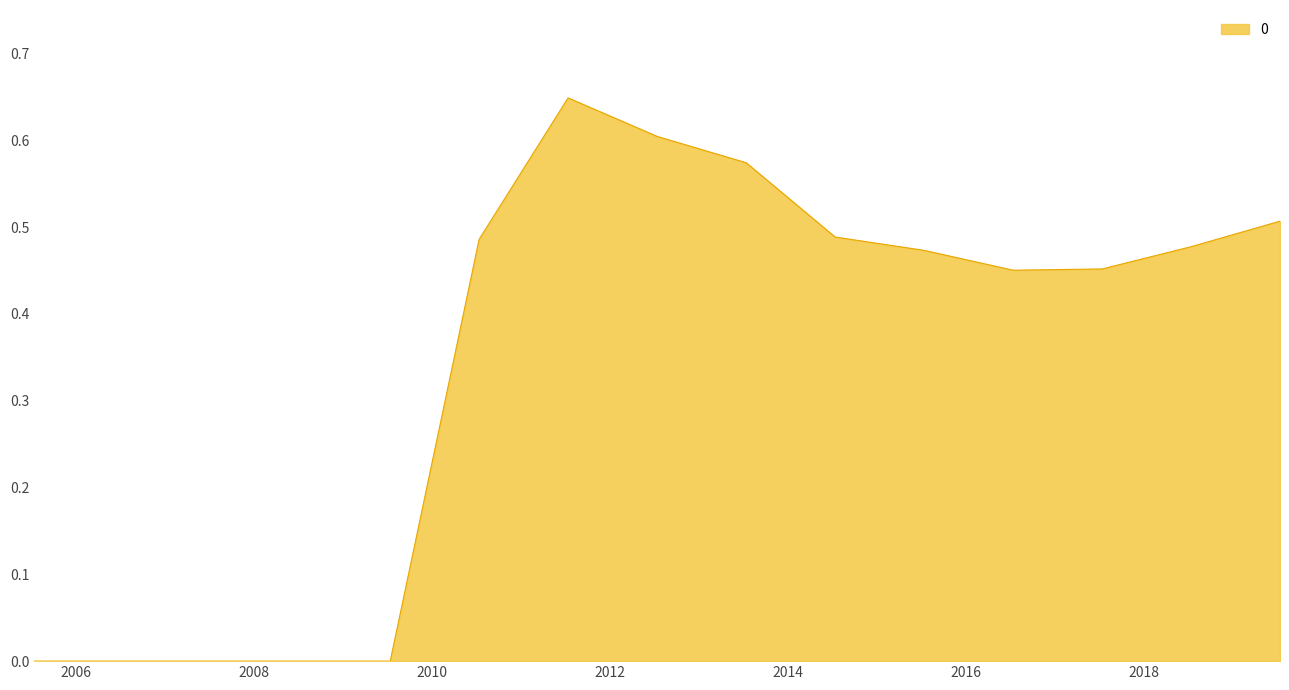

How many lines are shown in the chart?

1